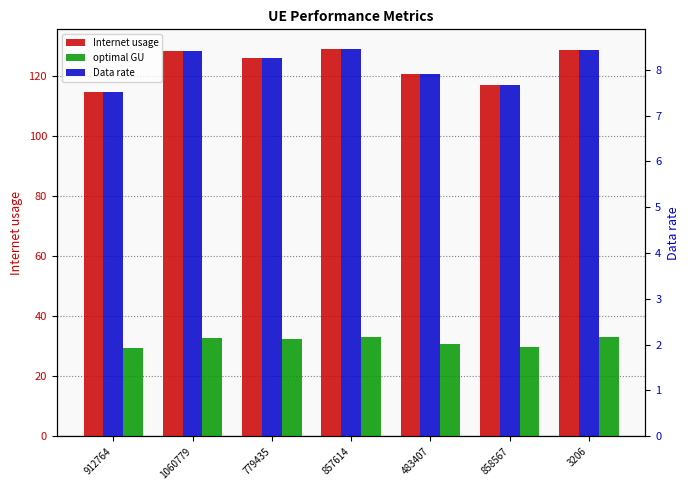

Which series has the widest spread of values?

Internet usage